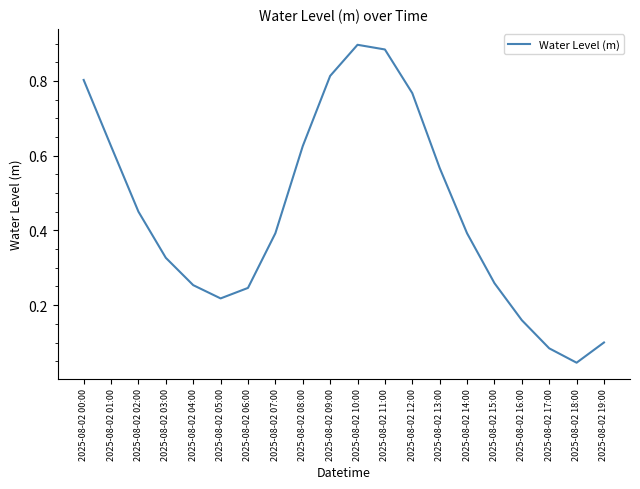

What position from the left is 2025-08-02 12:00?

13